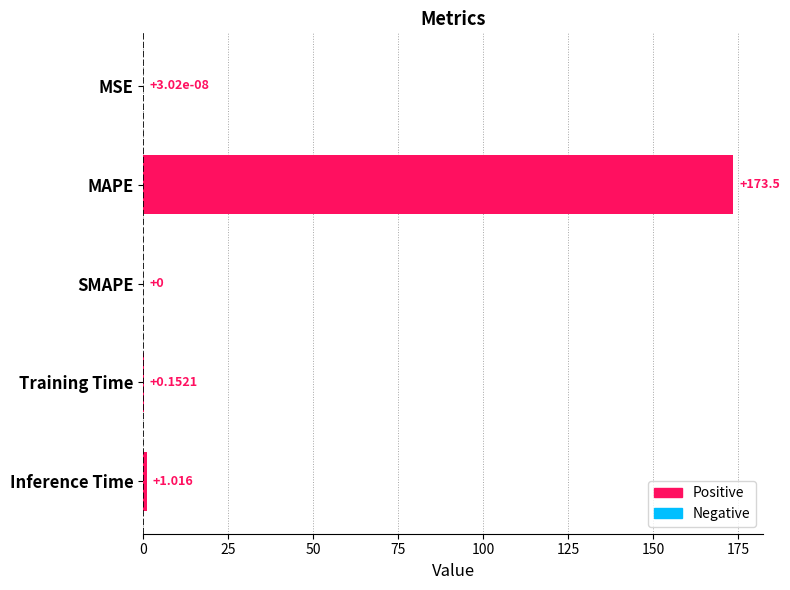

Where is the data nearest to the value 86?

Inference Time